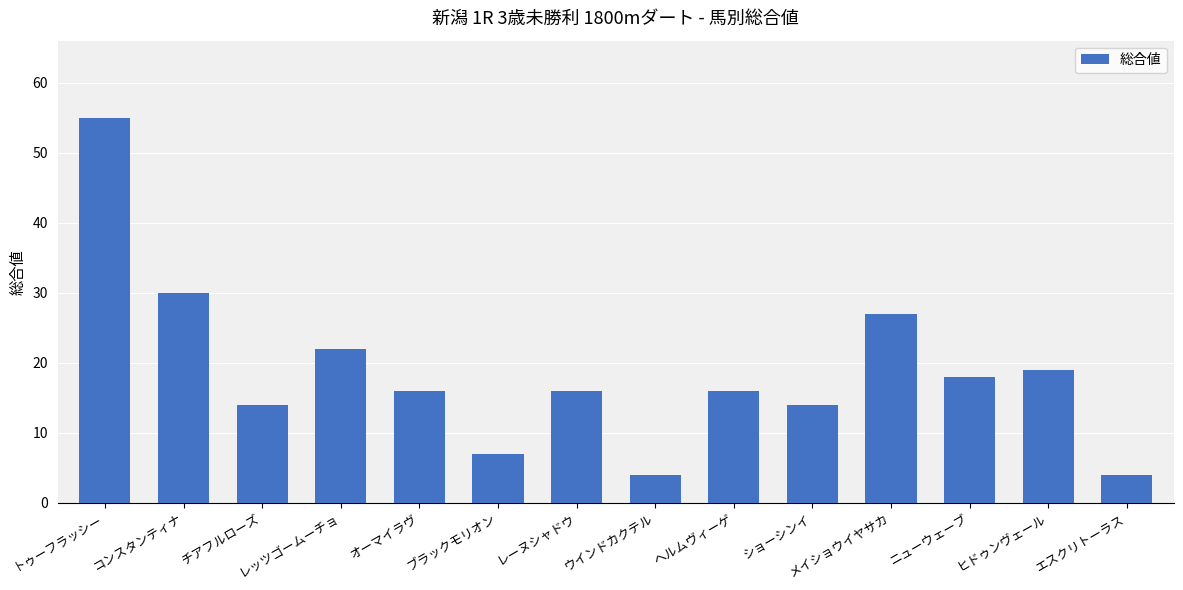

Are the bars grouped side by side (vs. stacked)?

No